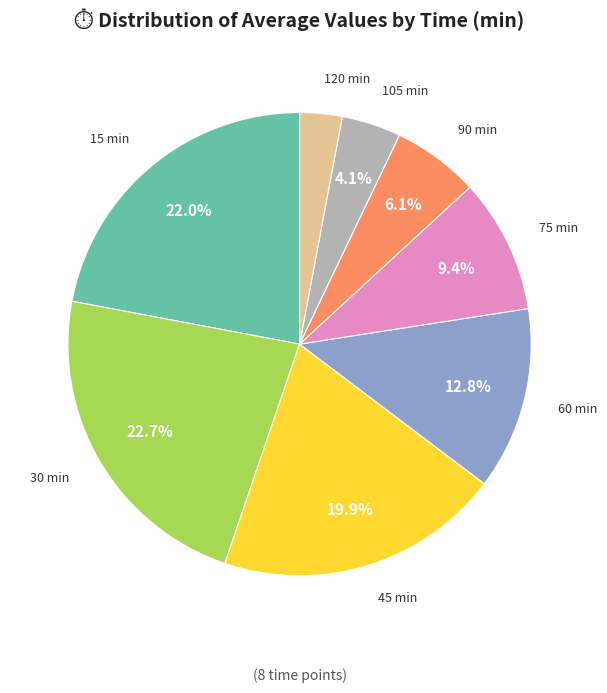

Does 90 represent more than half of the total?

No